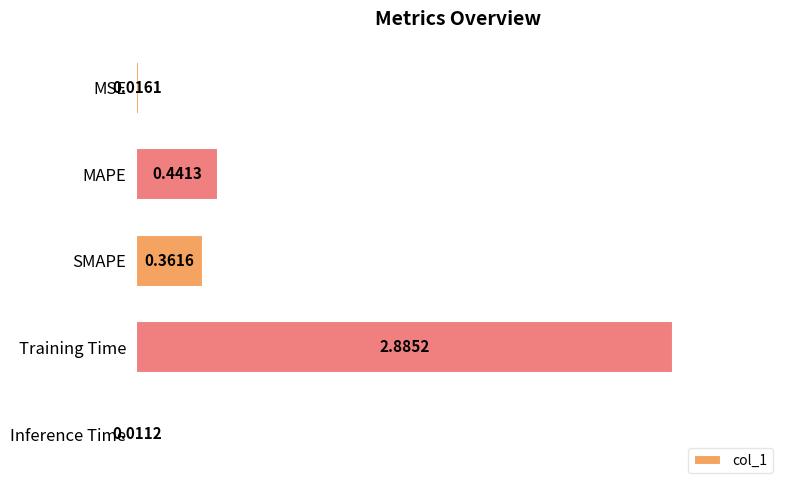

What is the change in value from MAPE to Inference Time?

-0.4